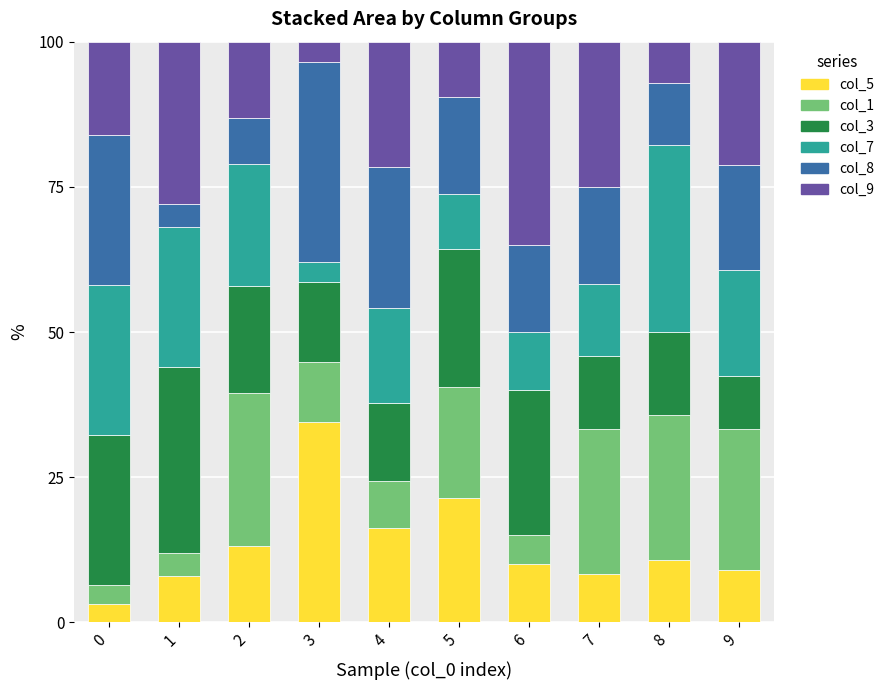

How many distinct data groups are displayed?

6